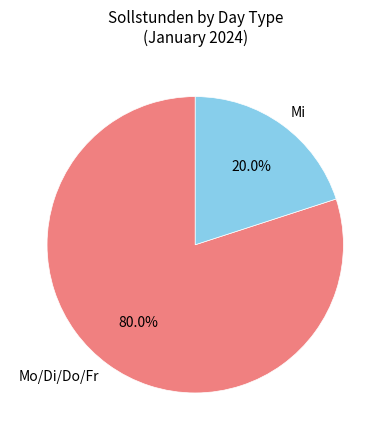

Which slice is the largest?

Mo/Di/Do/Fr